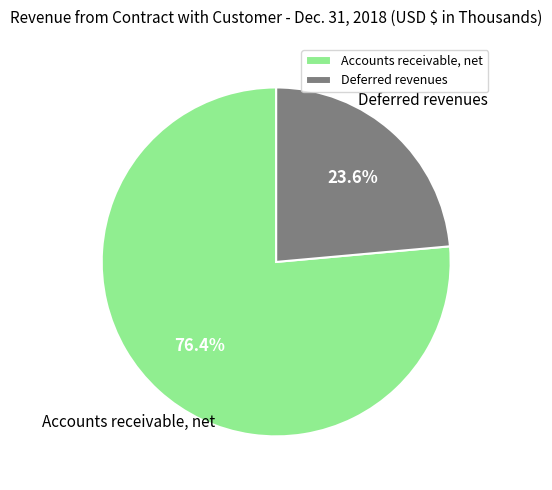

Approximately how many times larger is the value at Accounts receivable, net compared to Deferred revenues?

3.2